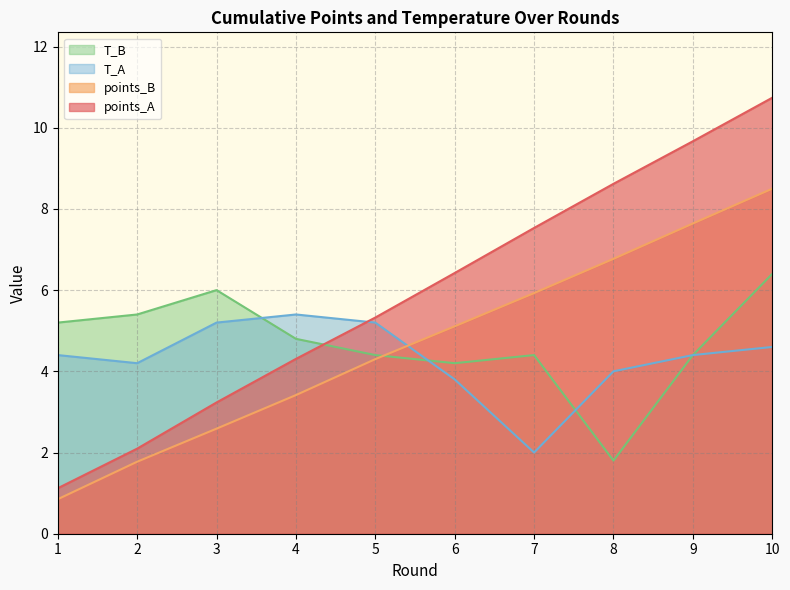

Read the T_A value at 9.

4.4